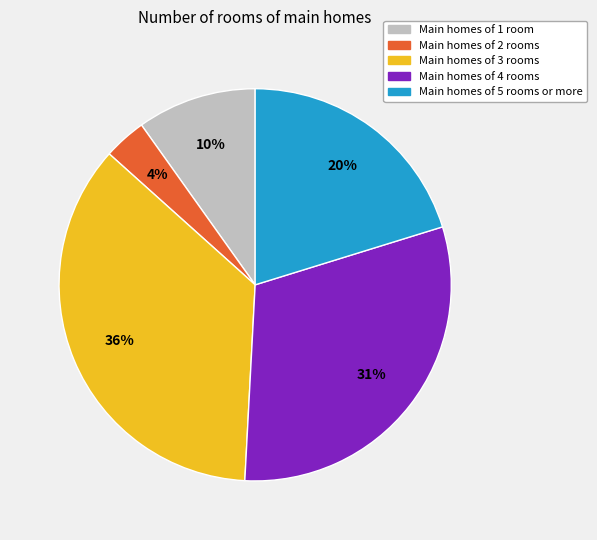

True or false: Main homes of 4 rooms accounts for 31% of the total.

True